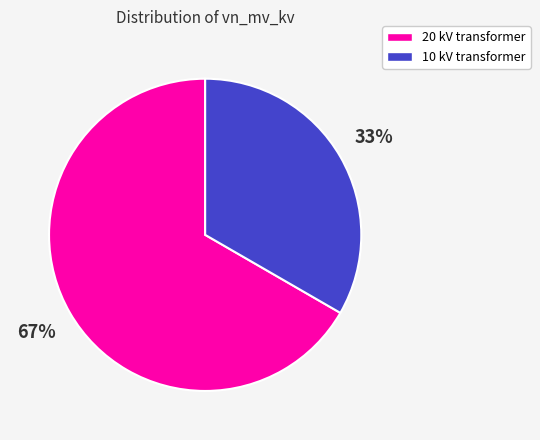

Is it true that 20 kV transformer is 67% of the pie?

True